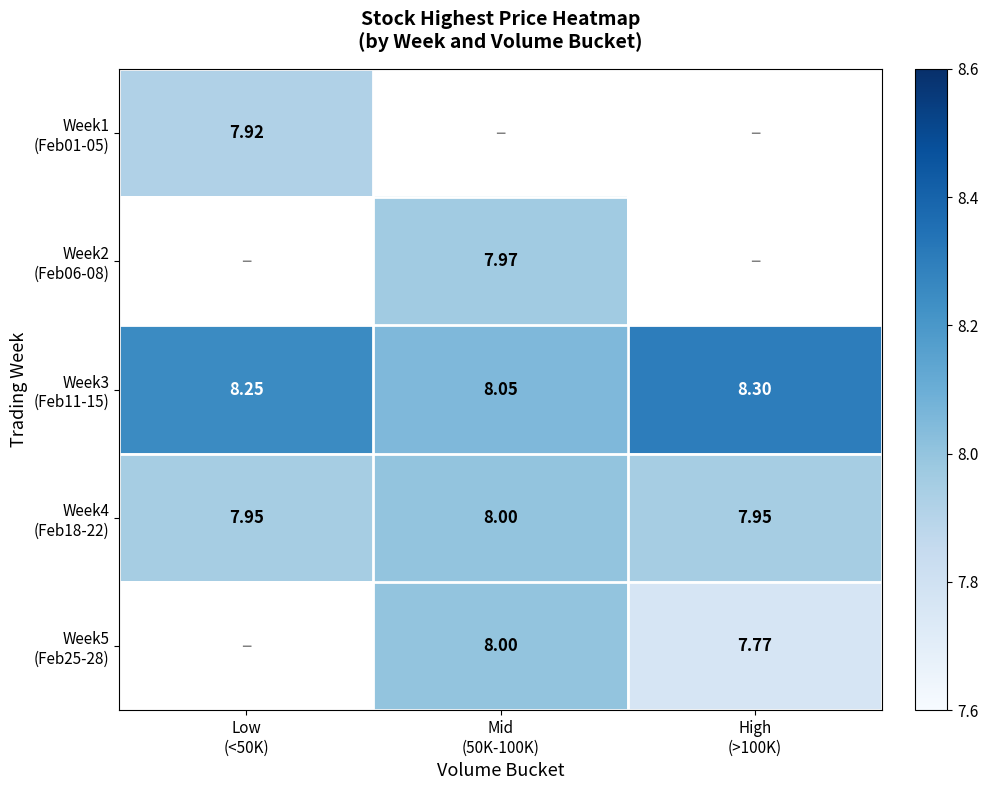

What value does the Week4 (Feb18-22) series have at Low (<50K)?

8.0